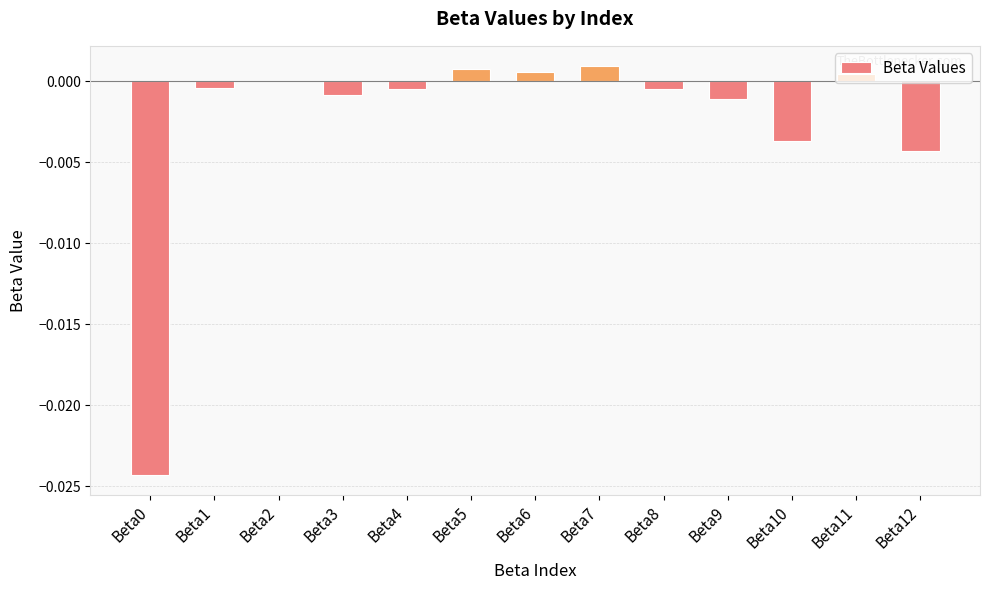

Is it true that the value at Beta8 is -0.0?

True